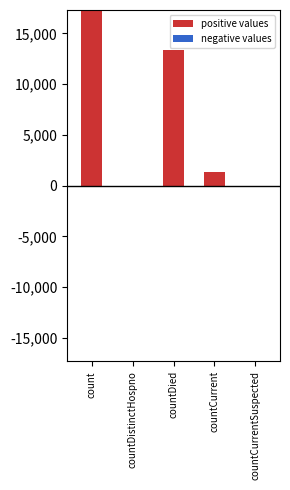

What are all the series names shown in the legend?

positive values, negative values